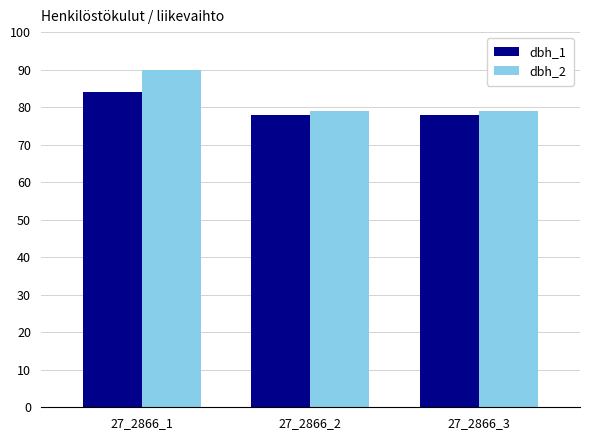

Reading left to right, what are all the values shown in this chart?

dbh_1: 84	78	78
dbh_2: 90	79	79